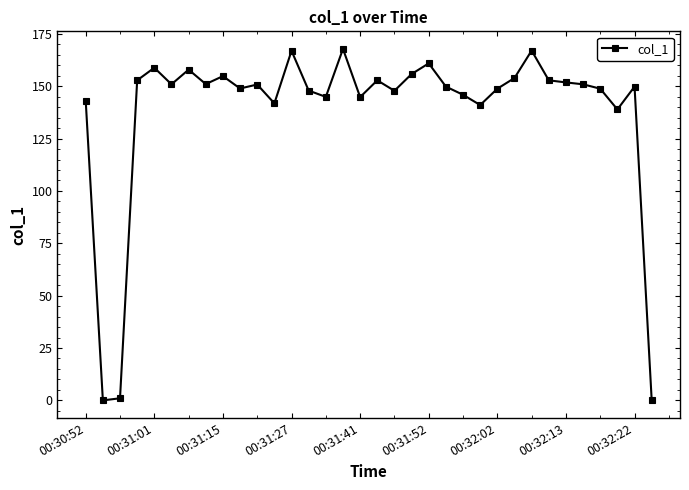

What is the maximum value shown in the chart?

167.8